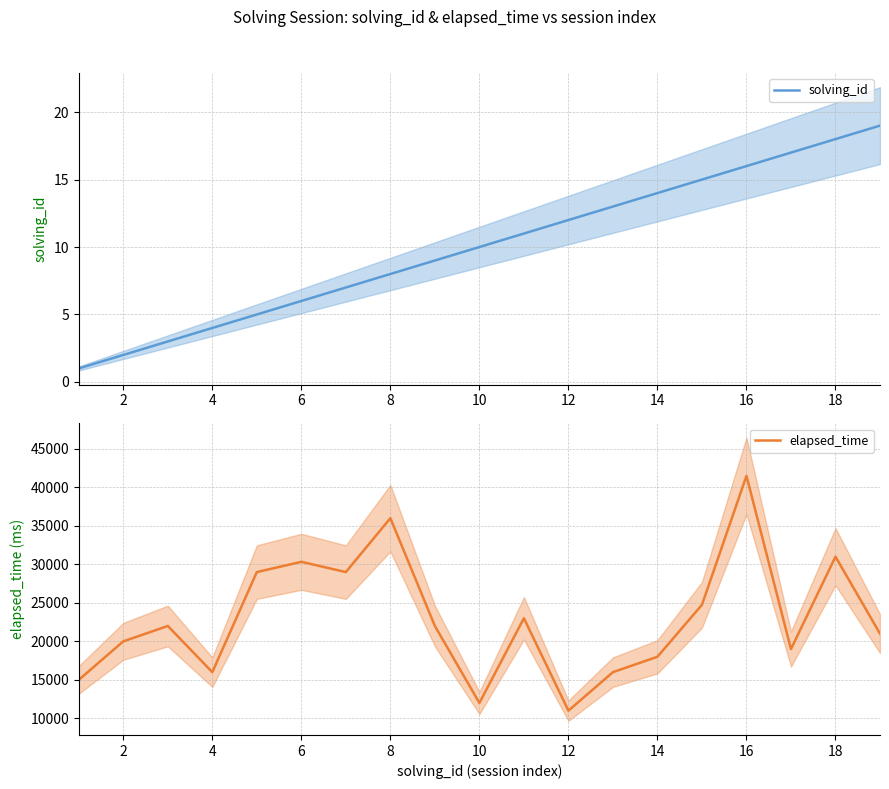

True or false: solving_id has a value of 18 at 18.

True